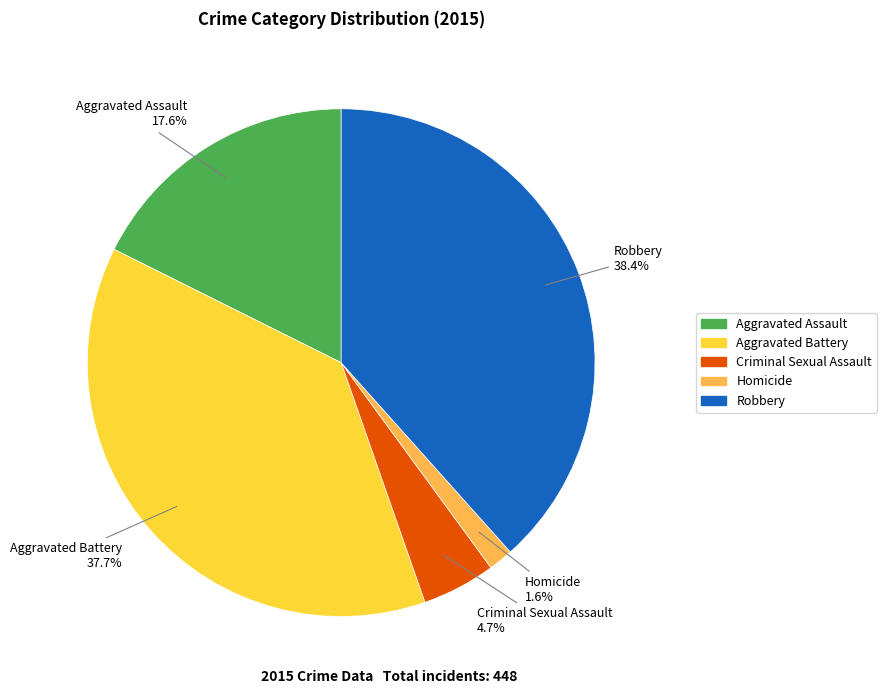

What is the largest slice in the pie chart?

Robbery